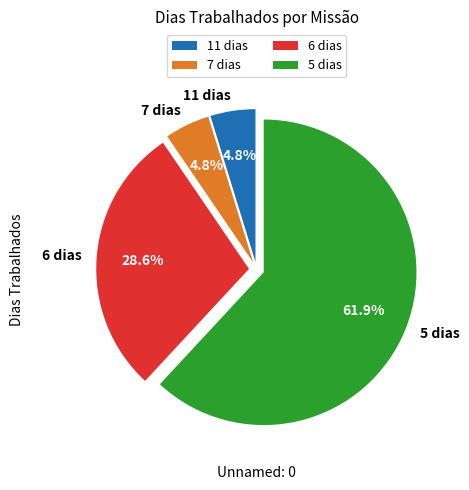

How many slices are in this pie chart?

4